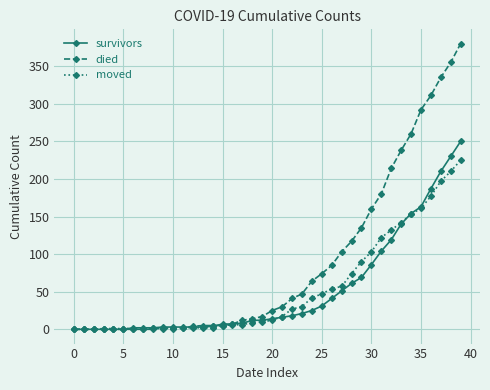

Which series has the largest total across all categories?

died